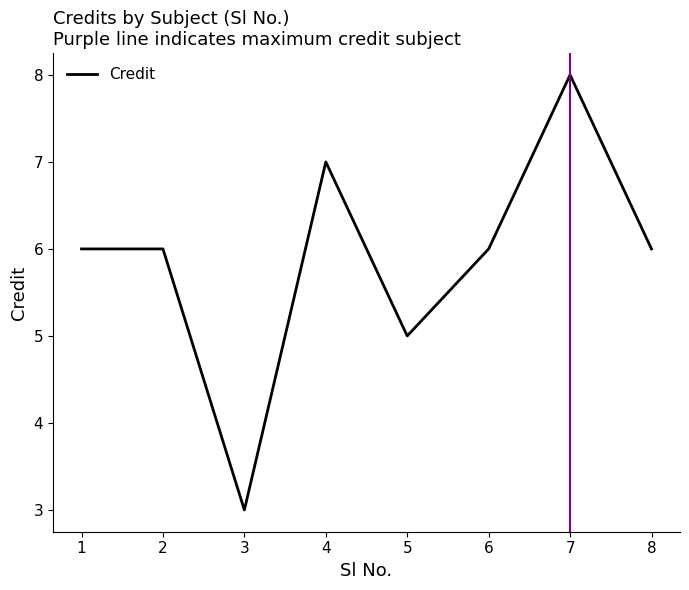

At which category does the chart reach its minimum across all series?

3